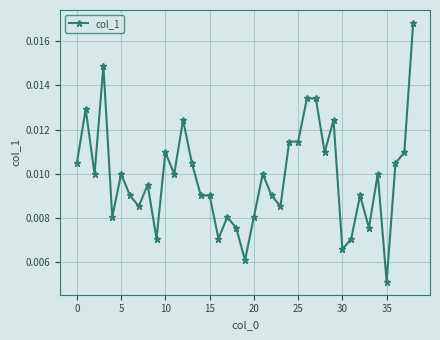

True or false: the data has more than 1 interior local peaks.

True